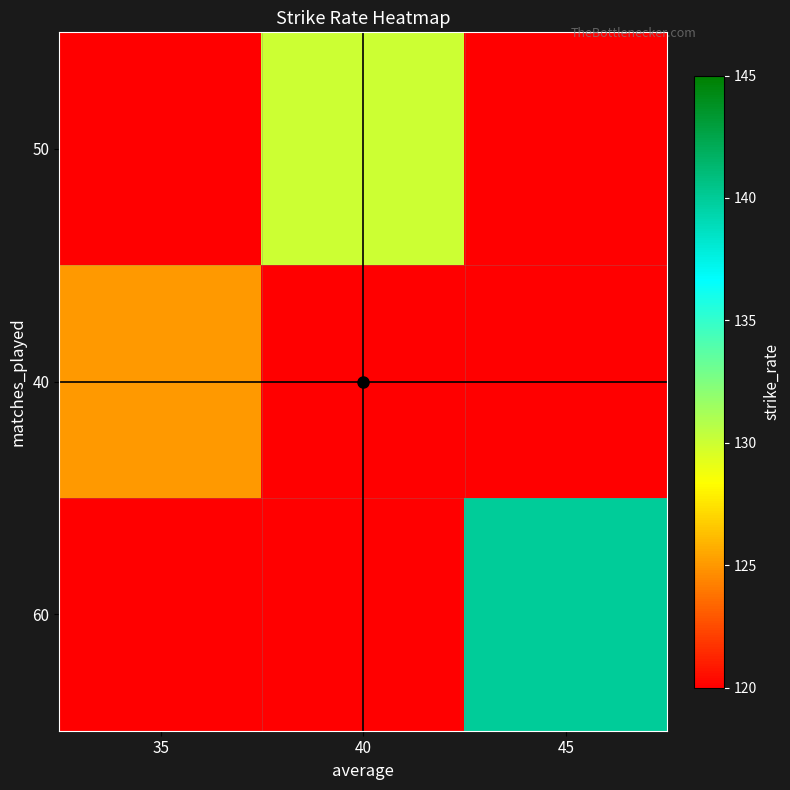

Count the number of categories in the chart.

3